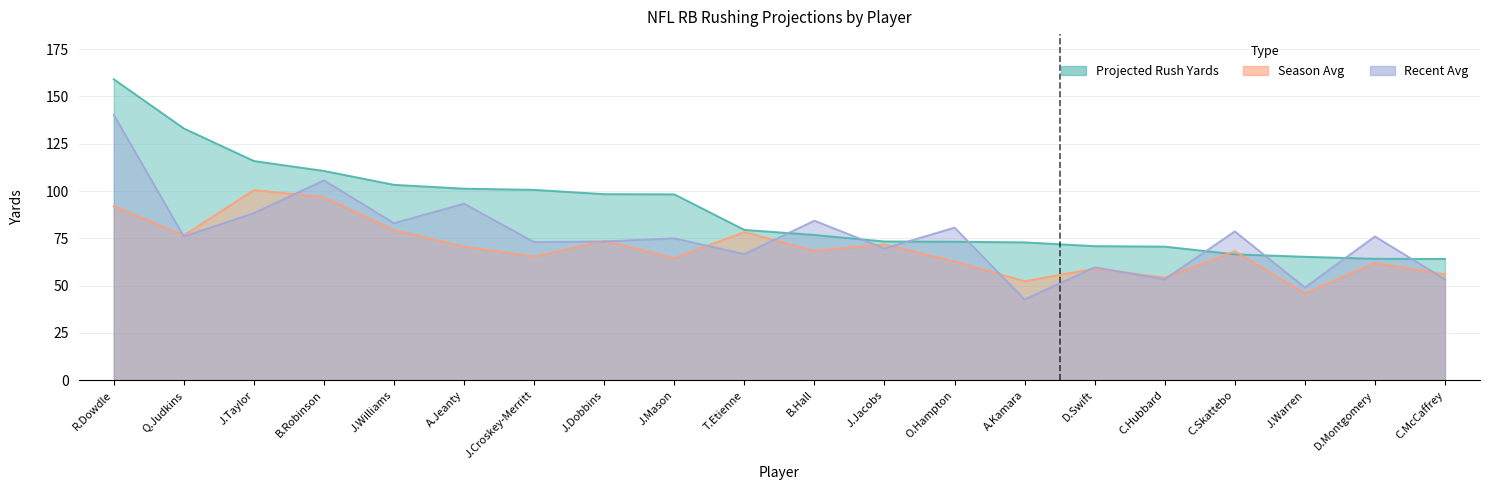

At A.Jeanty, list the series in order from largest to smallest.

projected_rush_yards, recent_avg, season_avg